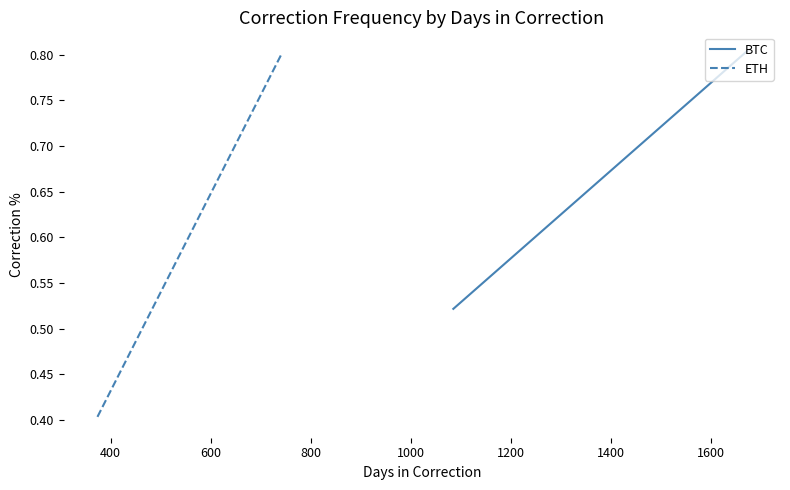

The value of BTC at 200 is 0.5. True or false?

False